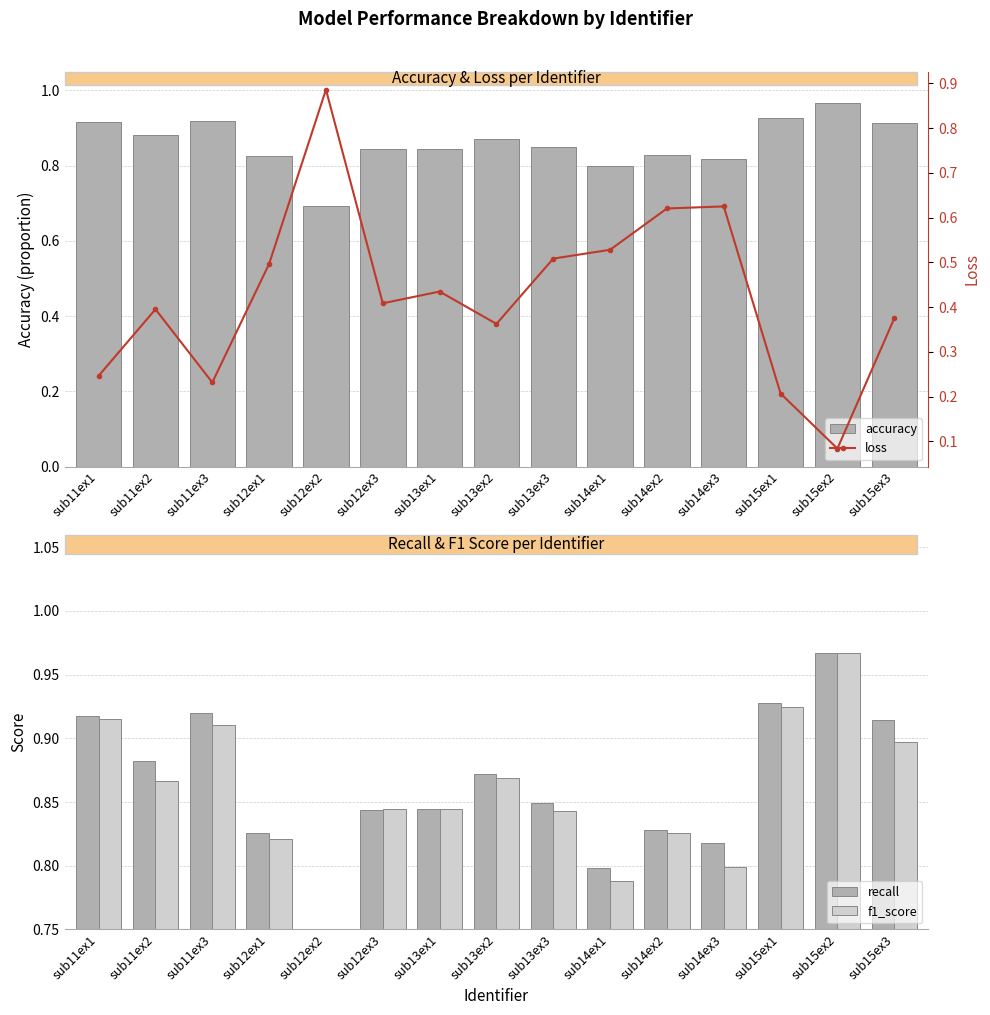

List the labels in order of recall value, largest first.

sub15ex2, sub15ex1, sub11ex3, sub11ex1, sub15ex3, sub11ex2, sub13ex2, sub13ex3, sub13ex1, sub12ex3, sub14ex2, sub12ex1, sub14ex3, sub14ex1, sub12ex2